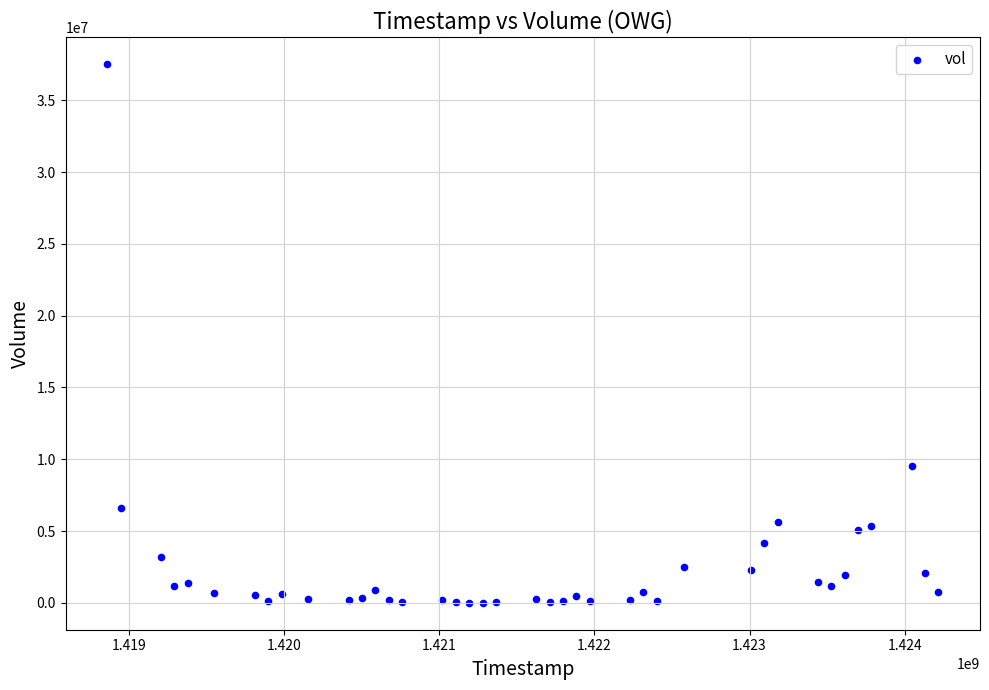

What Y value in the scatter plot is closest to 18754815?

9509300